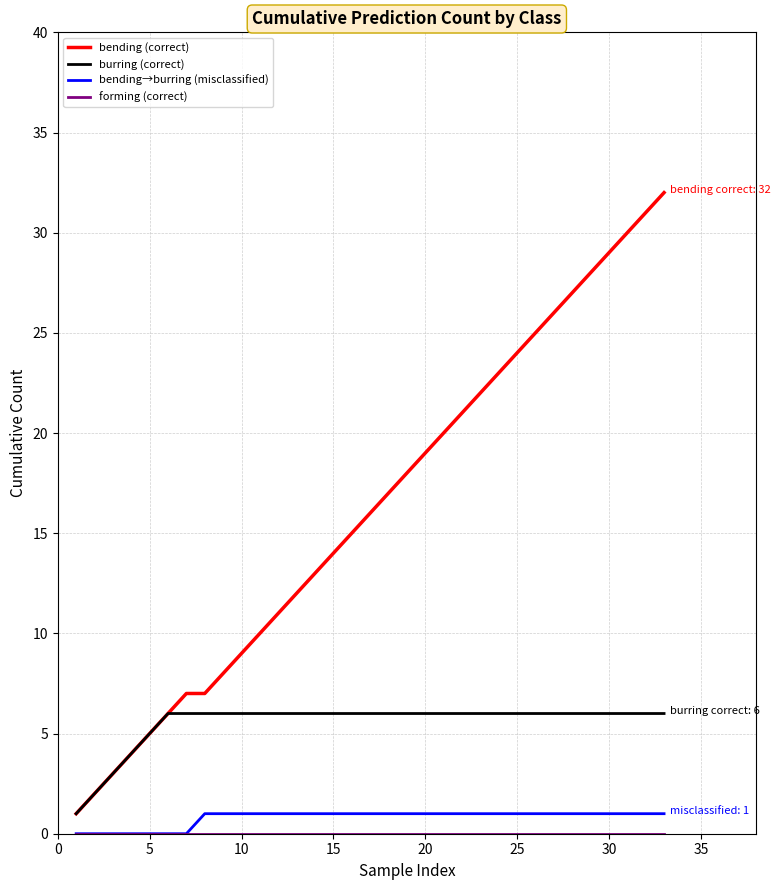

What is the difference between the maximum and minimum values in the bending→burring (misclassified) series?

1